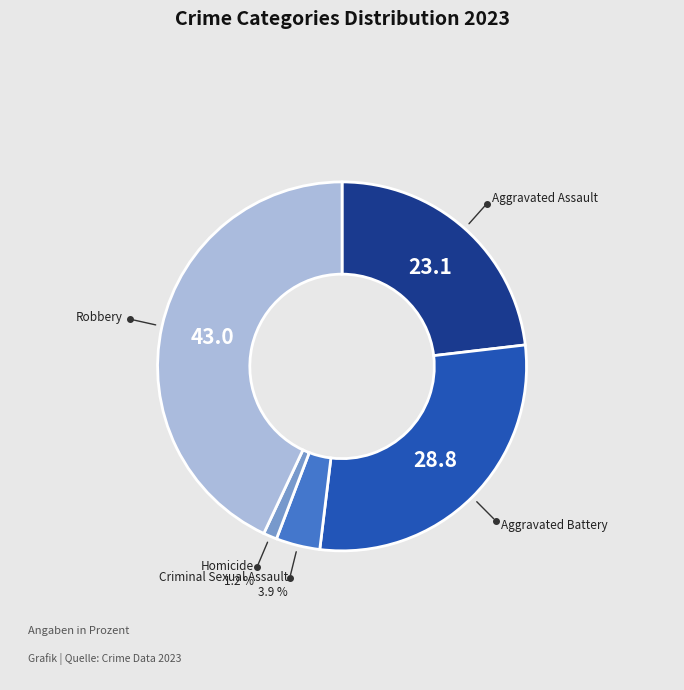

Is there any slice that represents more than half of the pie?

No